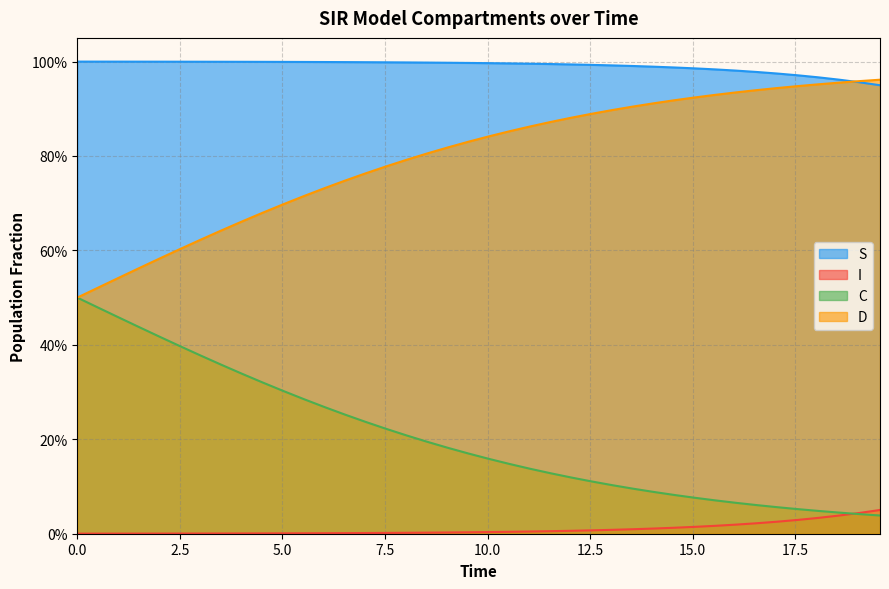

Reading left to right, list all the values displayed in this chart.

S: 1.0	1.0	1.0	1.0	1.0	1.0	1.0	1.0	1.0	1.0	1.0	1.0	1.0	1.0	1.0	1.0	1.0	1.0	1.0	1.0	1.0	1.0	1.0	1.0	1.0	1.0	1.0	1.0	1.0	1.0	1.0	1.0	1.0	1.0	1.0	1.0	1.0	1.0	1.0	0.9
I: 0.0	0.0	0.0	0.0	0.0	0.0	0.0	0.0	0.0	0.0	0.0	0.0	0.0	0.0	0.0	0.0	0.0	0.0	0.0	0.0	0.0	0.0	0.0	0.0	0.0	0.0	0.0	0.0	0.0	0.0	0.0	0.0	0.0	0.0	0.0	0.0	0.0	0.0	0.0	0.1
C: 0.5	0.5	0.5	0.4	0.4	0.4	0.4	0.4	0.3	0.3	0.3	0.3	0.3	0.3	0.2	0.2	0.2	0.2	0.2	0.2	0.2	0.1	0.1	0.1	0.1	0.1	0.1	0.1	0.1	0.1	0.1	0.1	0.1	0.1	0.1	0.1	0.0	0.0	0.0	0.0
D: 0.5	0.5	0.5	0.6	0.6	0.6	0.6	0.6	0.7	0.7	0.7	0.7	0.7	0.7	0.8	0.8	0.8	0.8	0.8	0.8	0.8	0.9	0.9	0.9	0.9	0.9	0.9	0.9	0.9	0.9	0.9	0.9	0.9	0.9	0.9	0.9	1.0	1.0	1.0	1.0